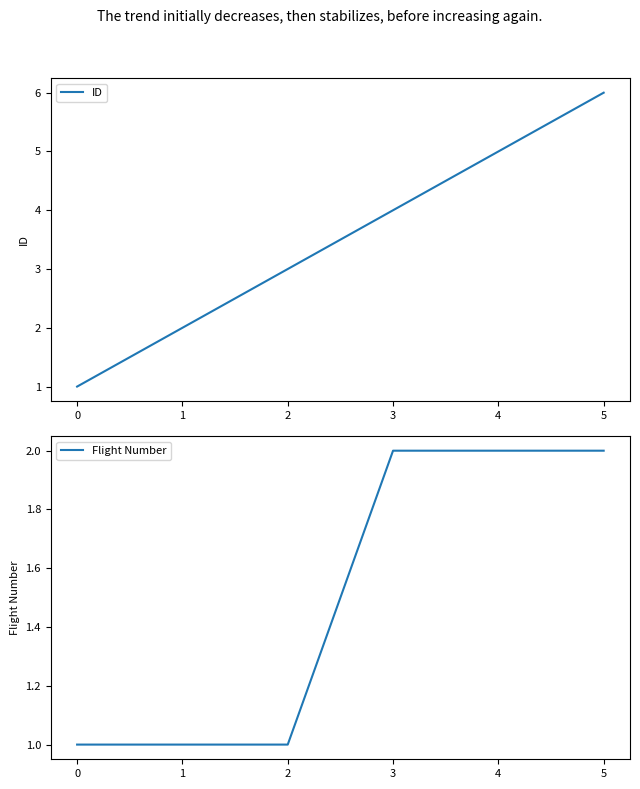

What are all the series names shown in the legend?

ID, Flight Number